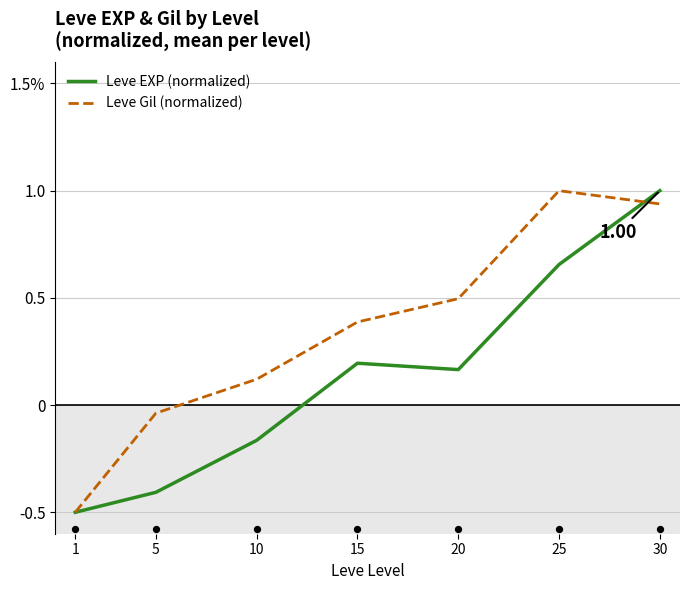

At which category is the sum across all series the highest?

30